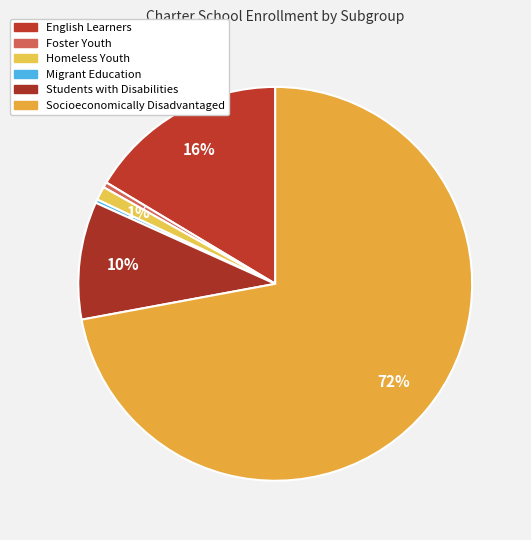

What percentage do Migrant Education and Homeless Youth together represent?

1.4%